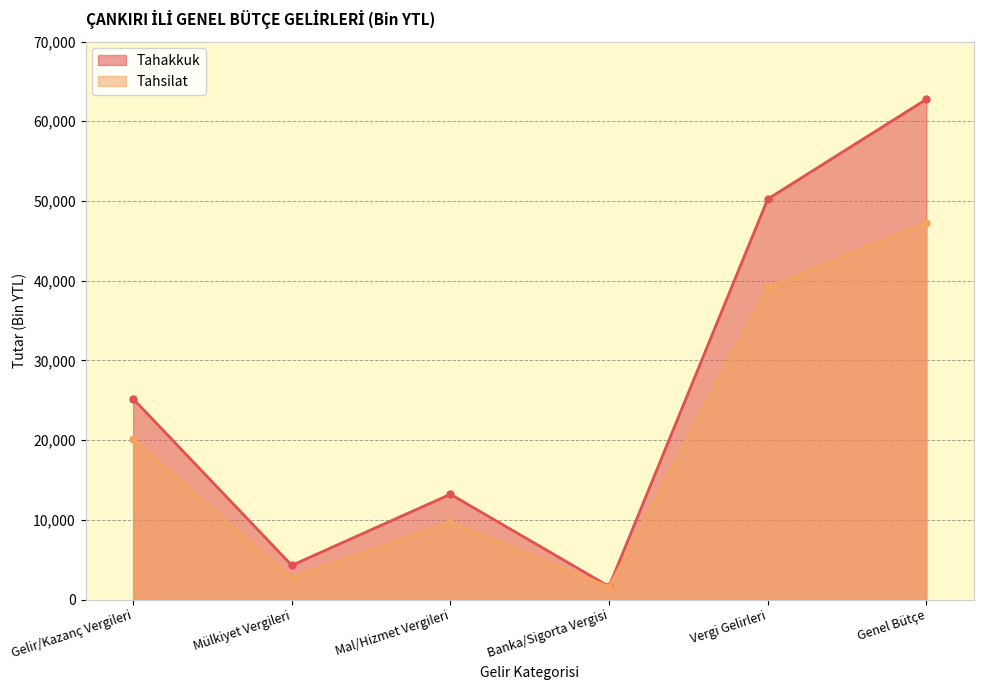

How many lines are shown in the chart?

2